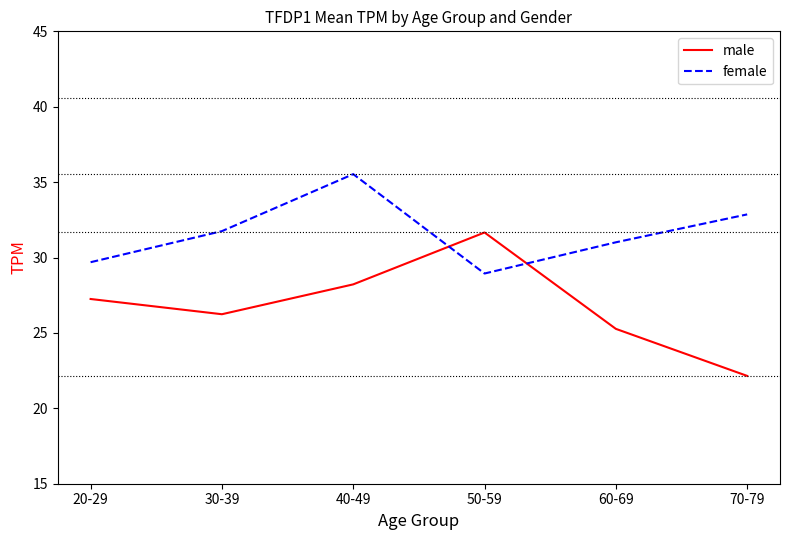

Which category has the lowest value across all series?

70-79